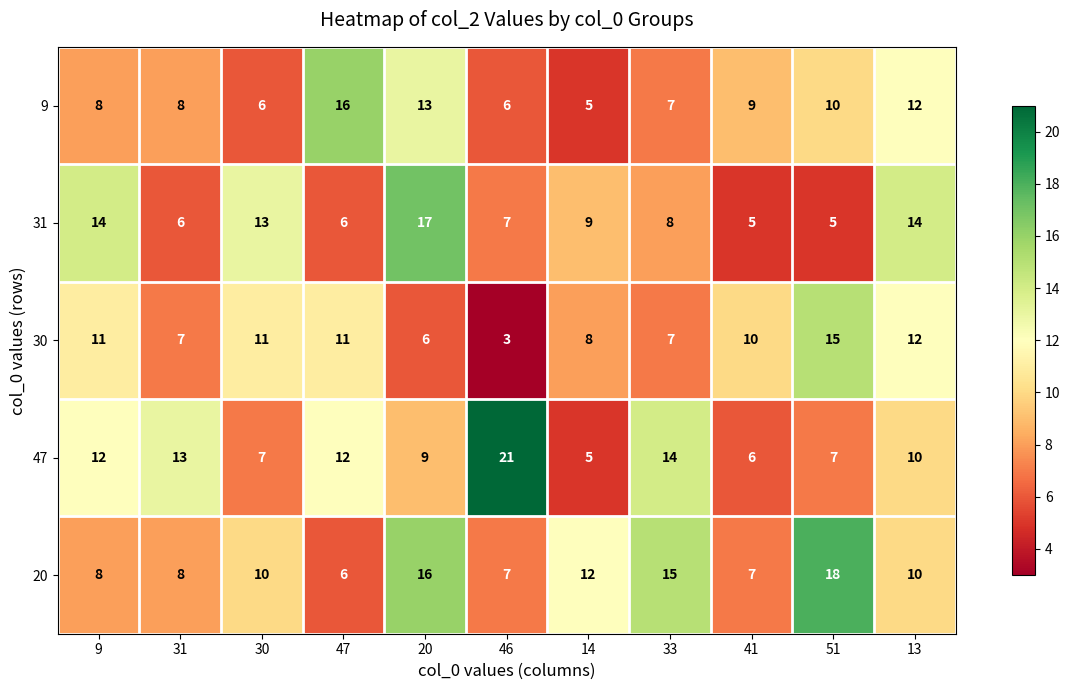

List the series in order of their peak value, lowest first.

30, 9, 31, 20, 47